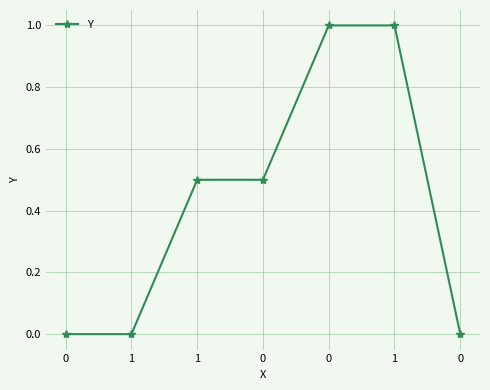

How many categories are shown in the chart?

7